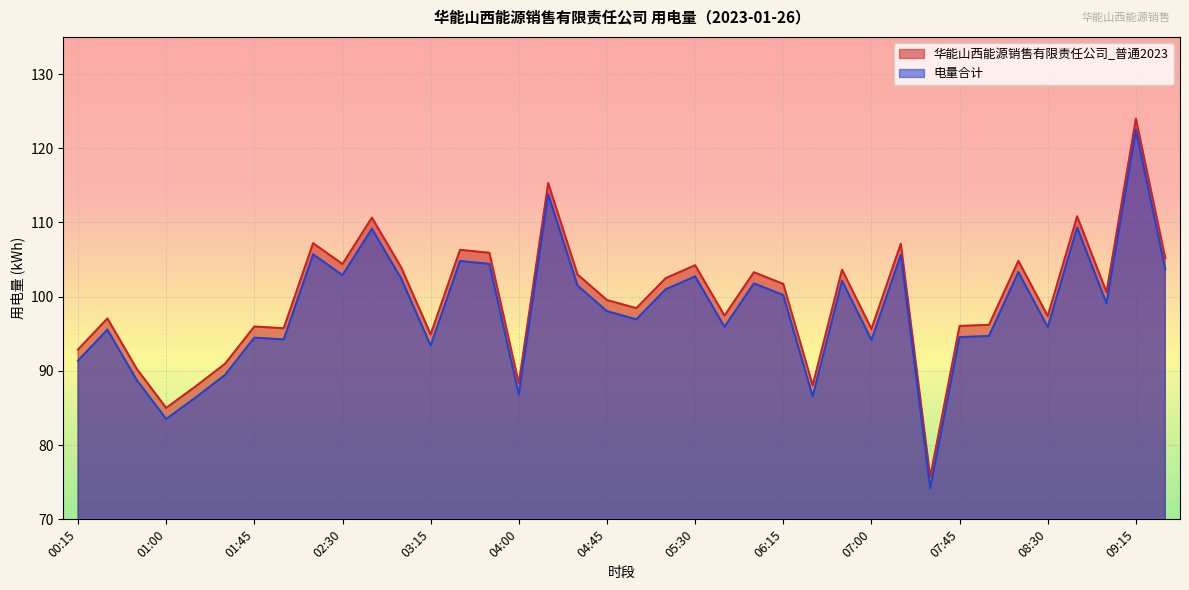

Which series has the largest total across all categories?

华能山西能源销售有限责任公司_普通2023